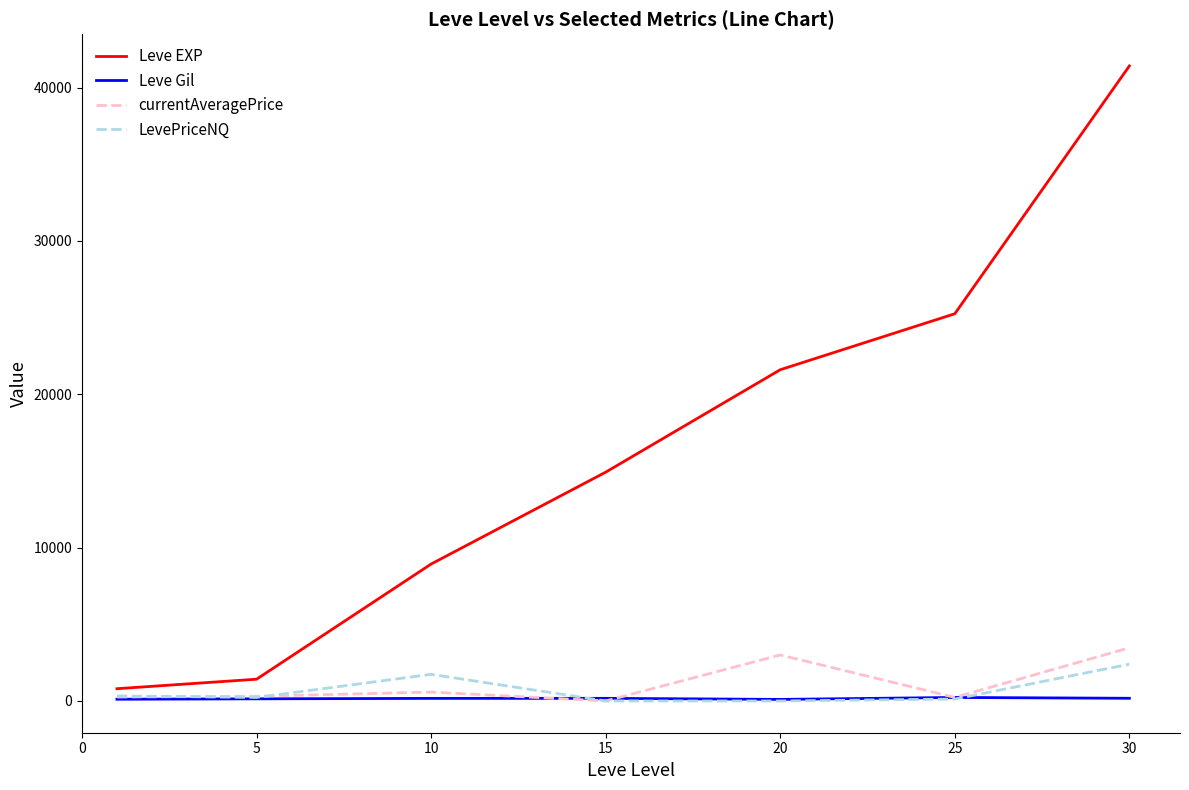

Which series has the largest range (max minus min)?

Leve EXP